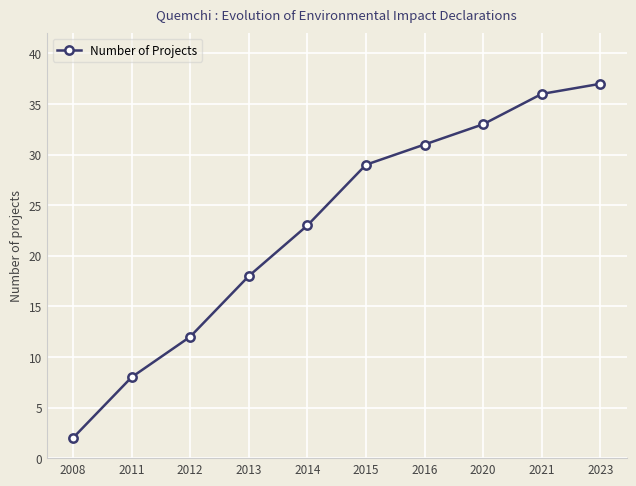

What value does the data have at 2012?

12